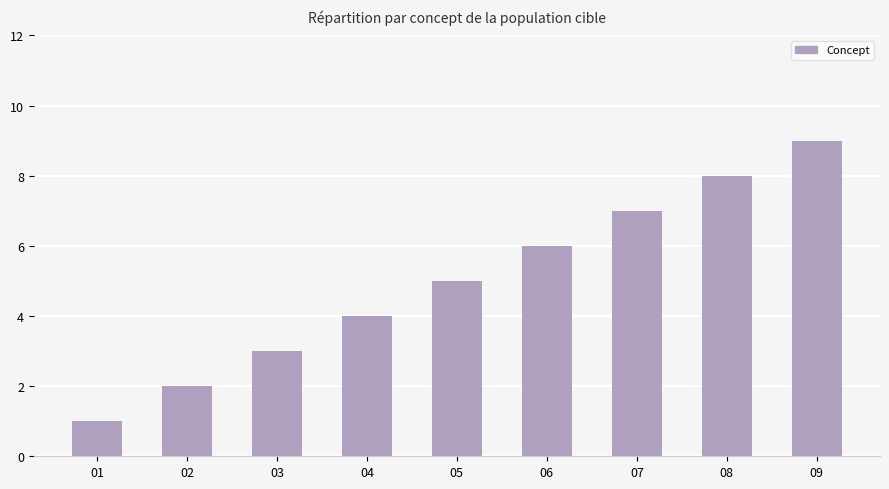

The value at 09 is 9. True or false?

True